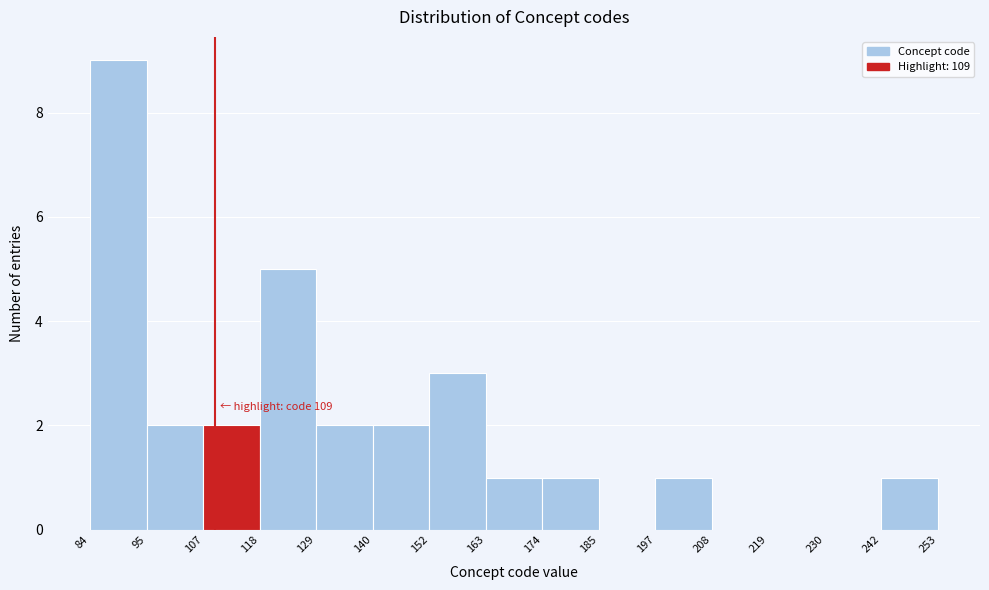

Which range on the x-axis has the tallest bar?

84 to 95